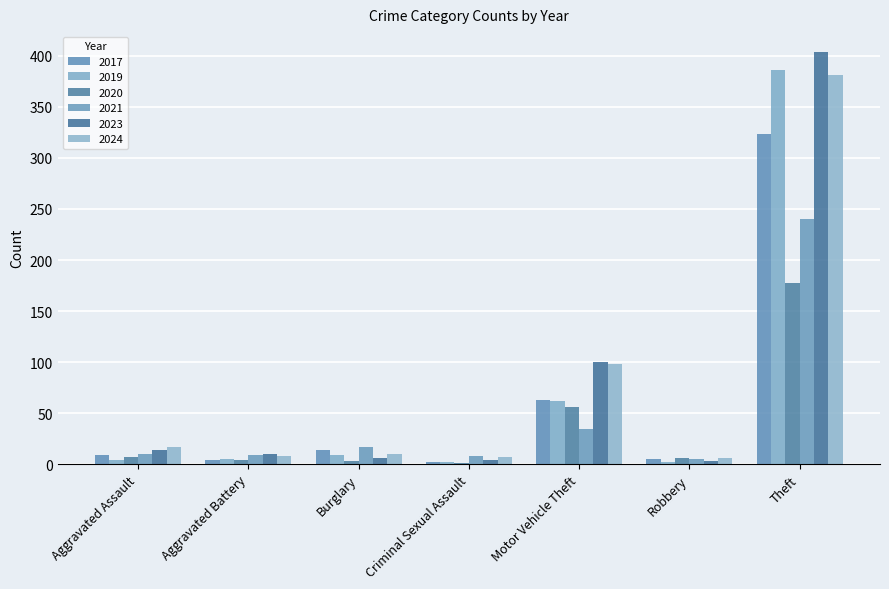

What is the spread (max minus min) of values at Robbery?

4